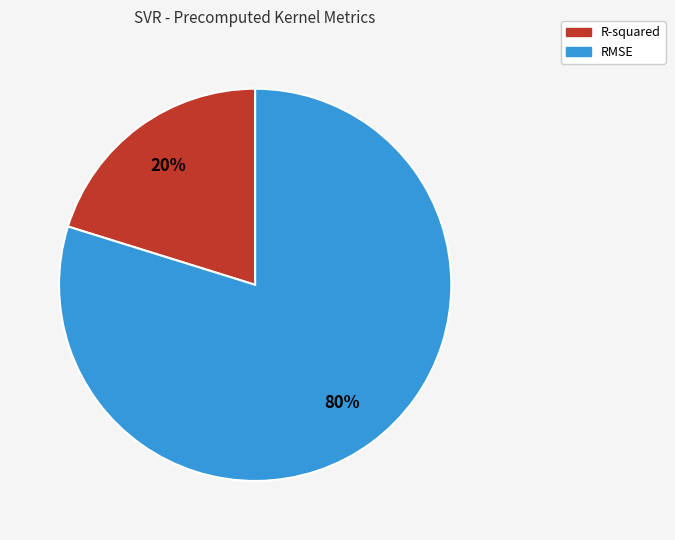

True or false: R-squared accounts for 20% of the total.

True